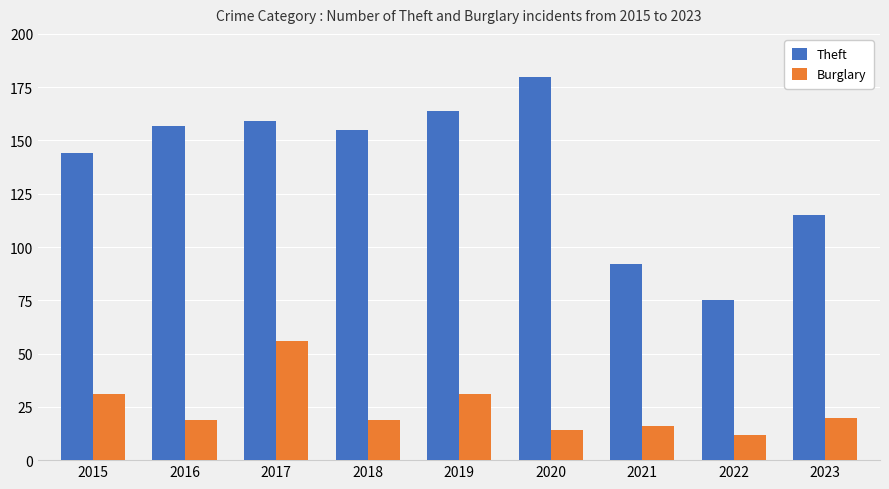

What is the sum of the Burglary values at 2019 and 2023?

51